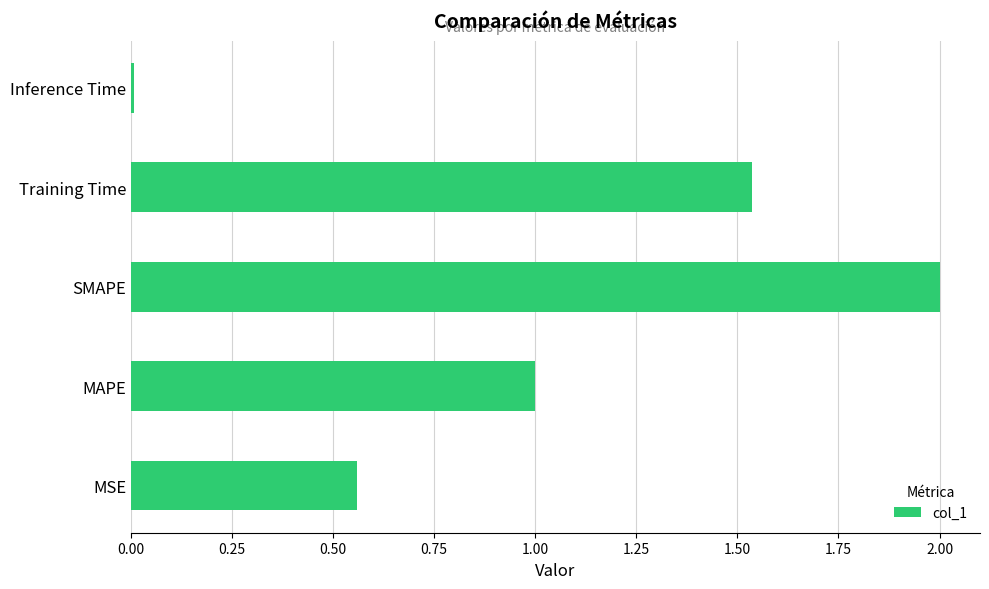

What is the difference between the maximum and minimum values?

2.0